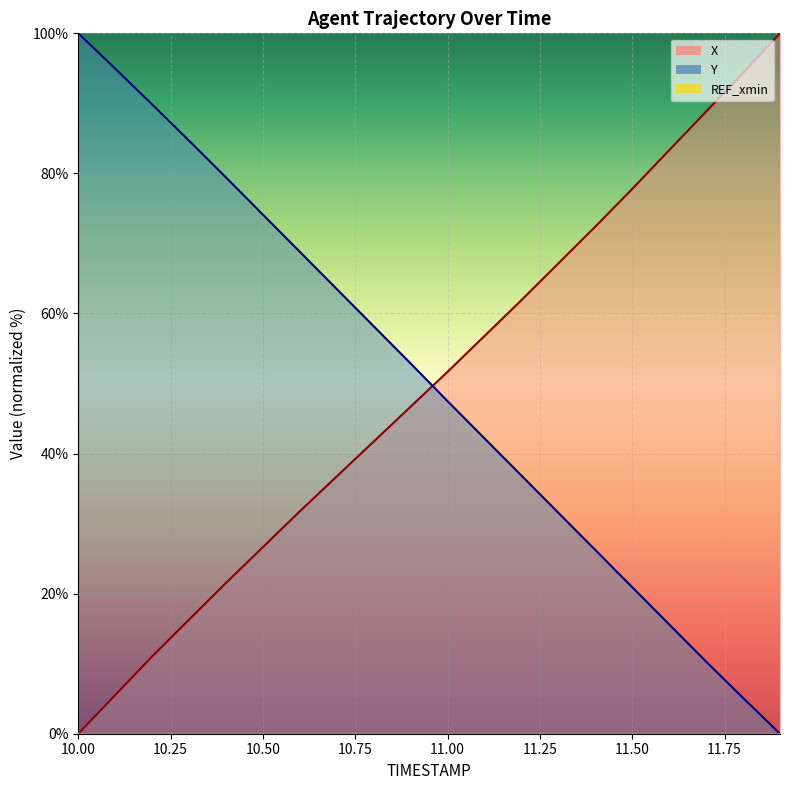

Between 11.4 and 11.3, which is larger?

11.4